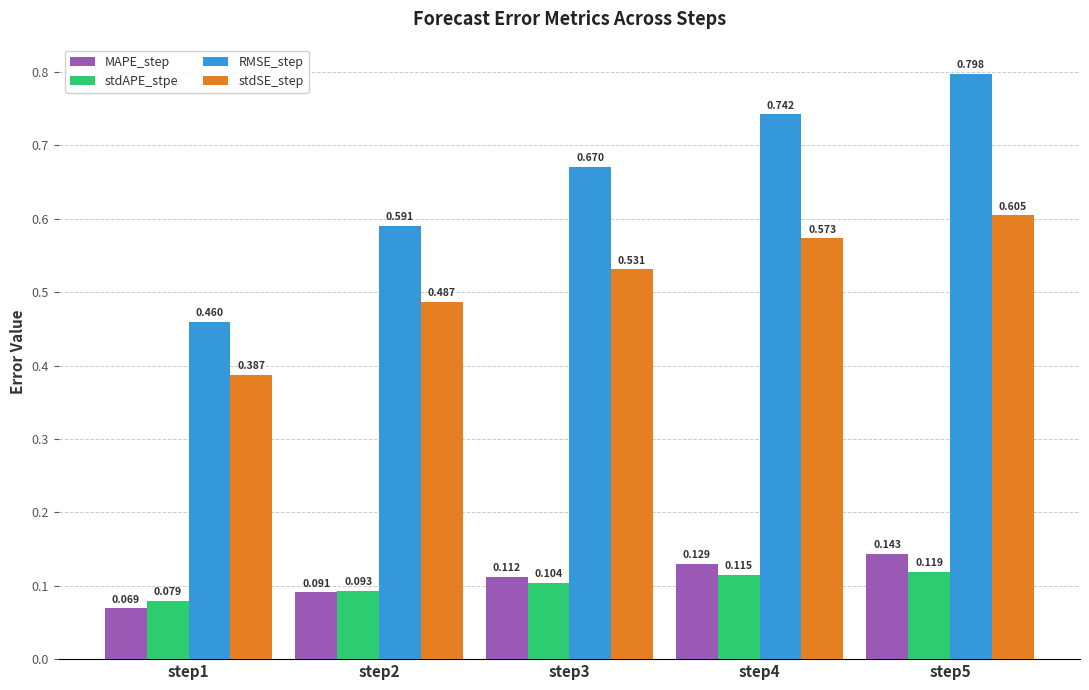

Count the MAPE_step values in the range 0 to 1.

5